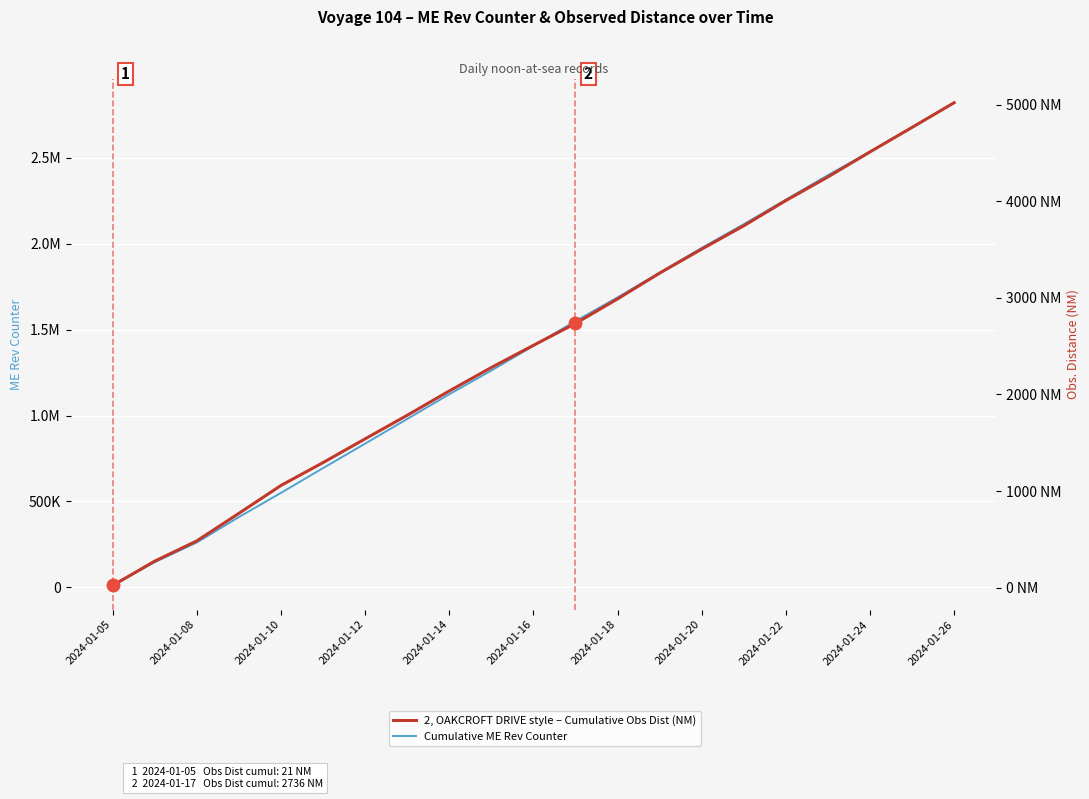

What is the maximum value shown in the chart?

2821023